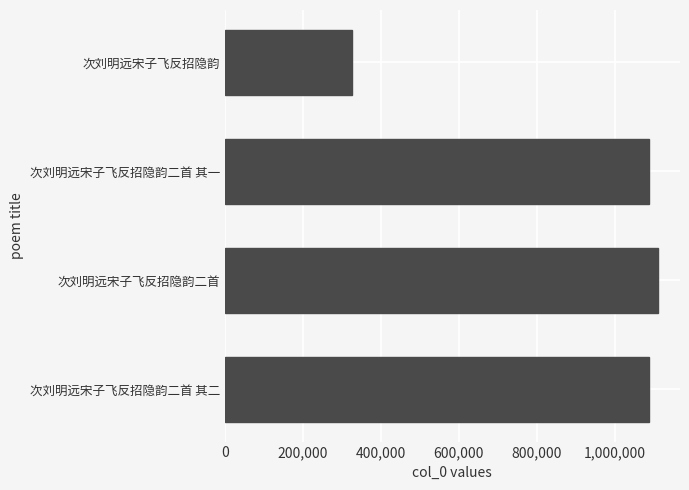

How many bars are there in total?

4